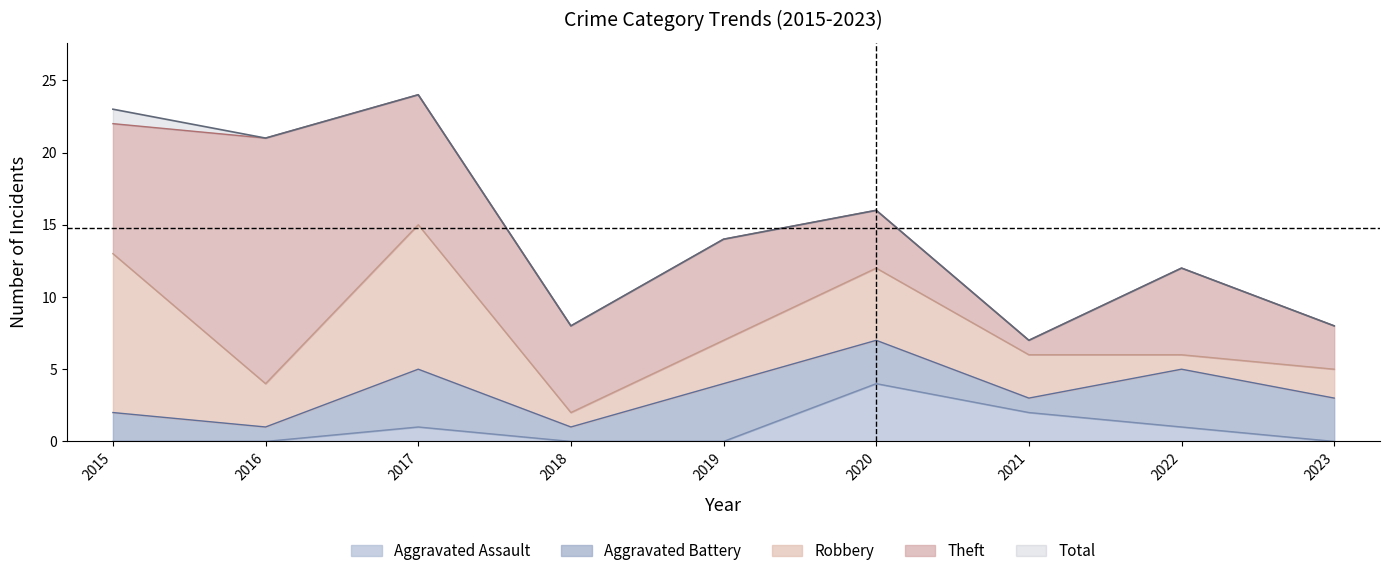

True or false: Aggravated Battery has a value of 4 at 2019.

True